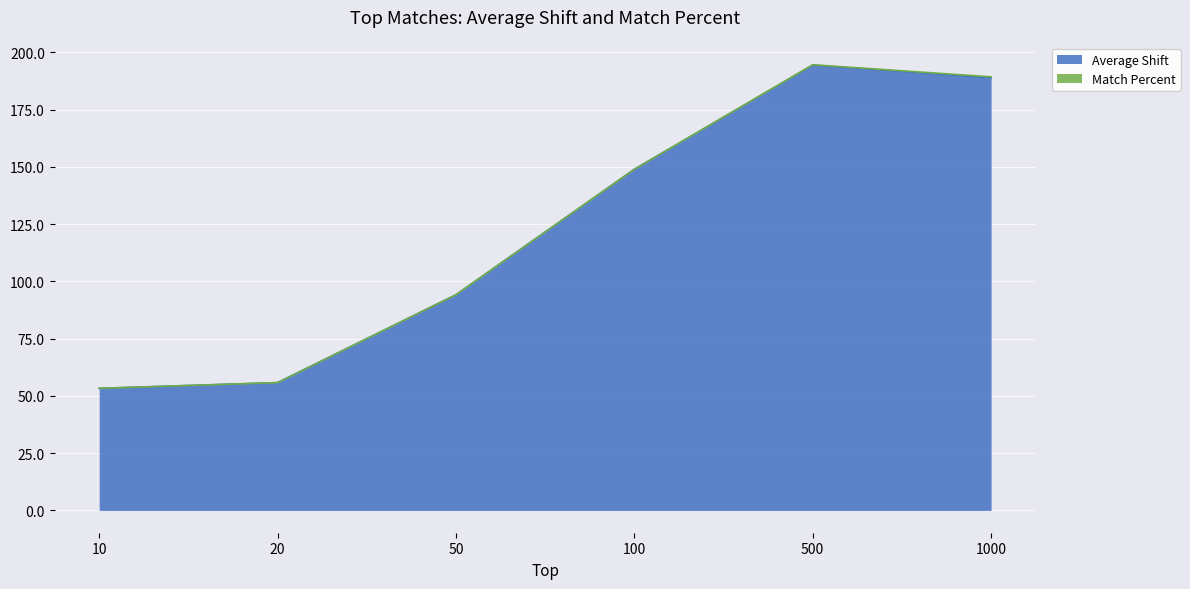

Is it true that the value at 1000 is 296.1?

False